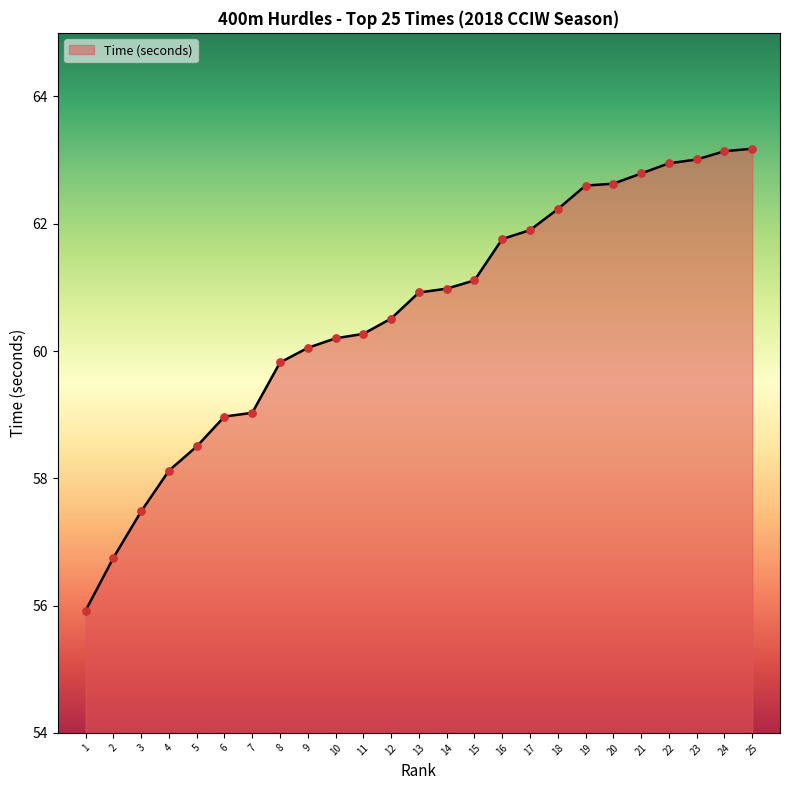

Which has a higher value, 1 or 11?

11